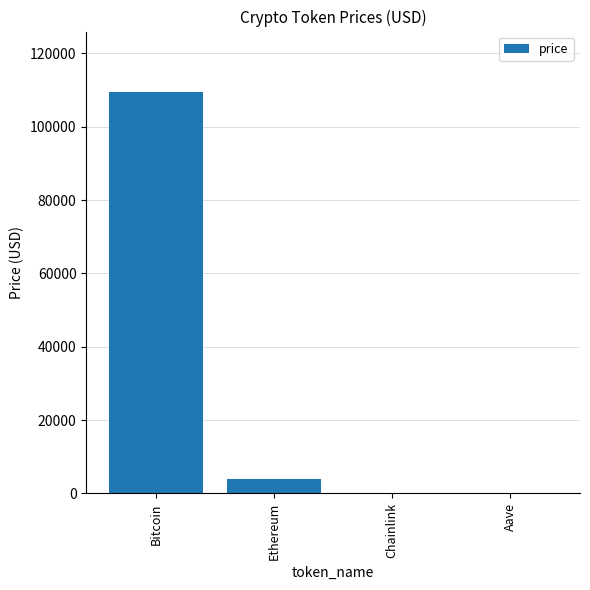

True or false: the data shows 160519.3 at Bitcoin.

False